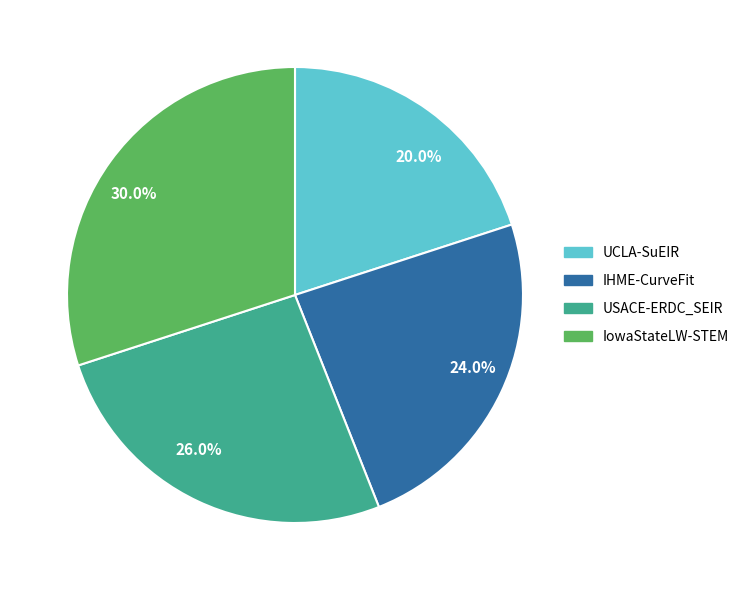

What is the largest slice in the pie chart?

30.0%